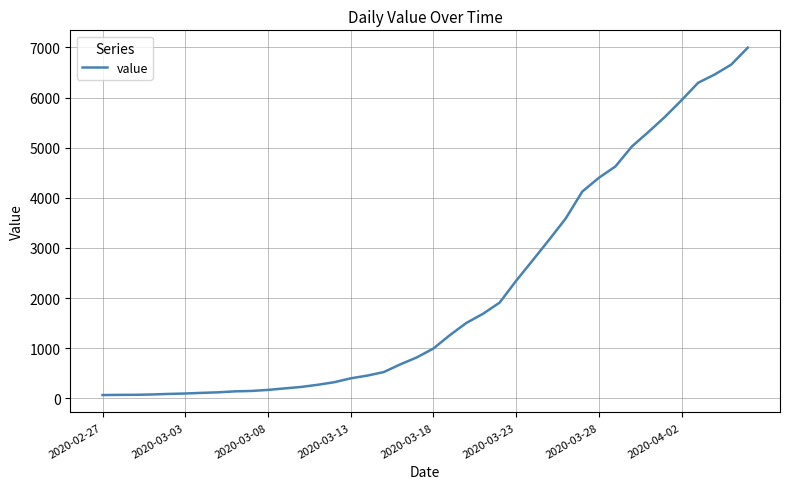

What is the difference between the maximum and minimum values?

6931